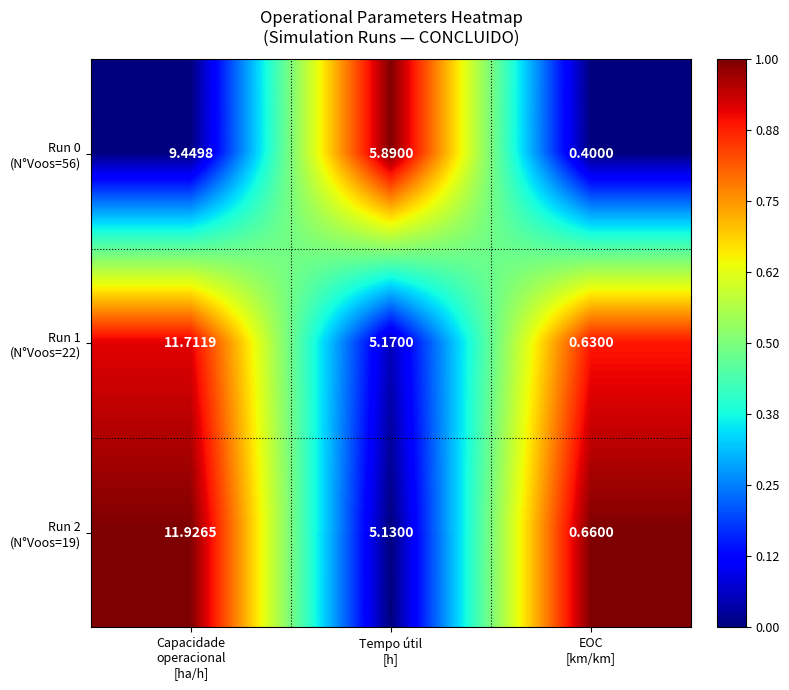

How many series are shown in this chart?

3